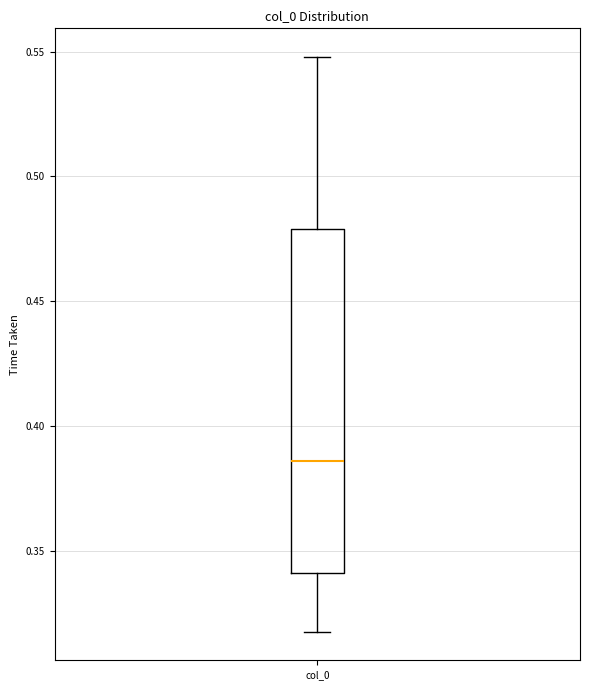

Transcribe this box plot: give where the median line is, the range the box spans, and where the two whiskers end, as read against the y-axis. The values are not printed on the chart, so give them approximately, as read against the axis.

median 0.385, box 0.340 to 0.480, whiskers 0.320 to 0.550